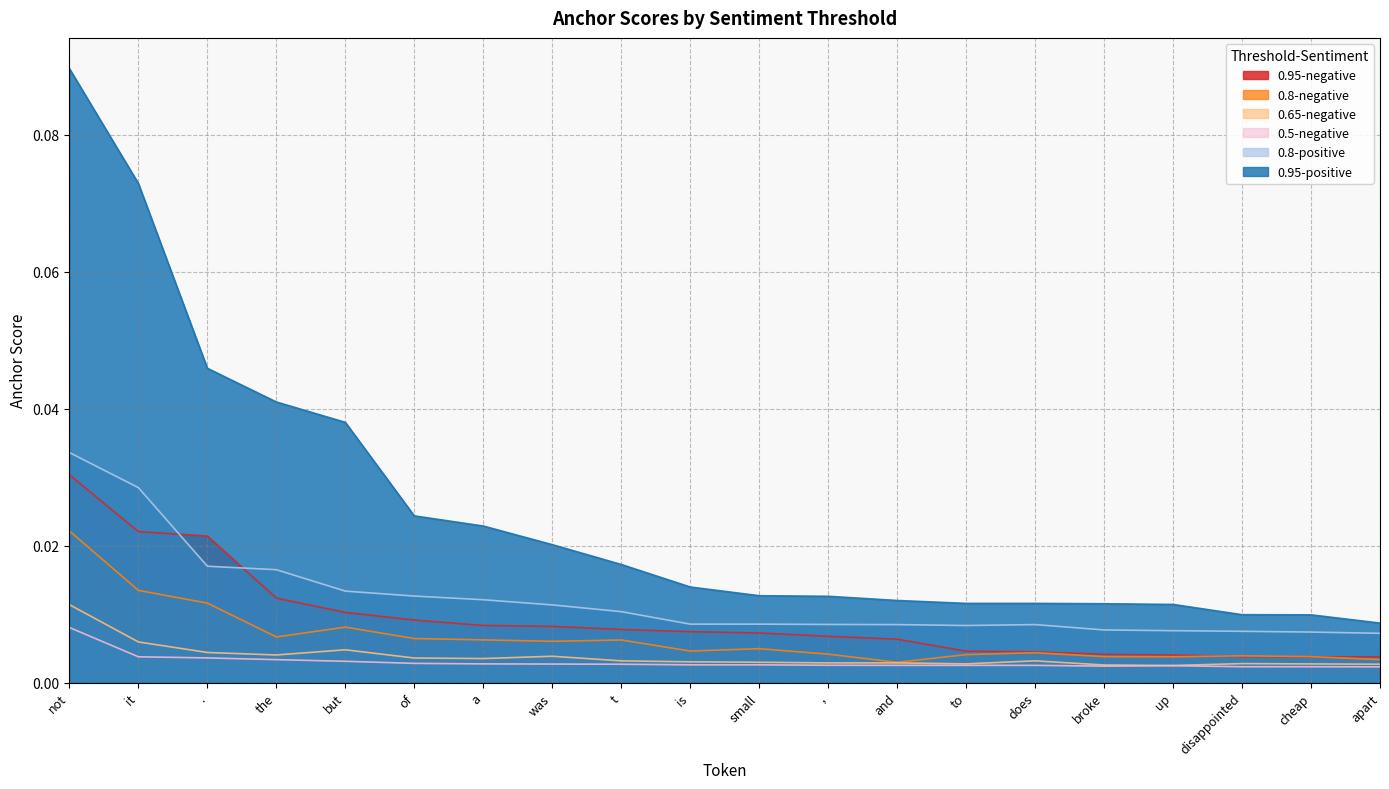

How many categories are shown in the chart?

20